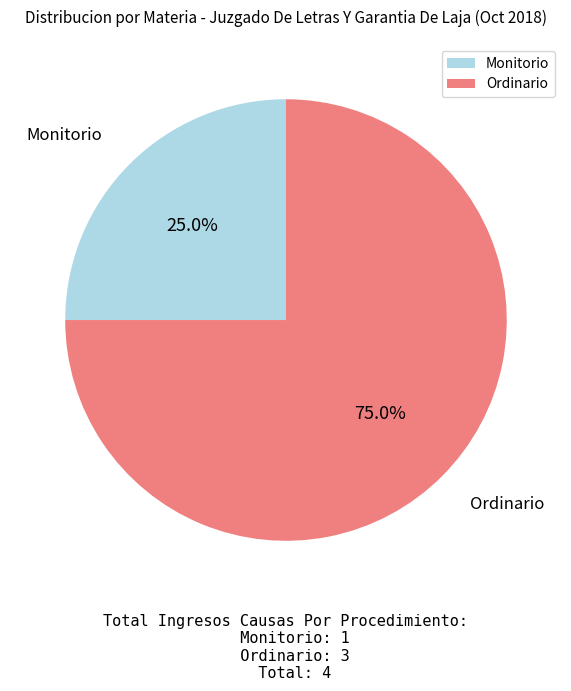

What is the smallest slice in the pie chart?

Monitorio